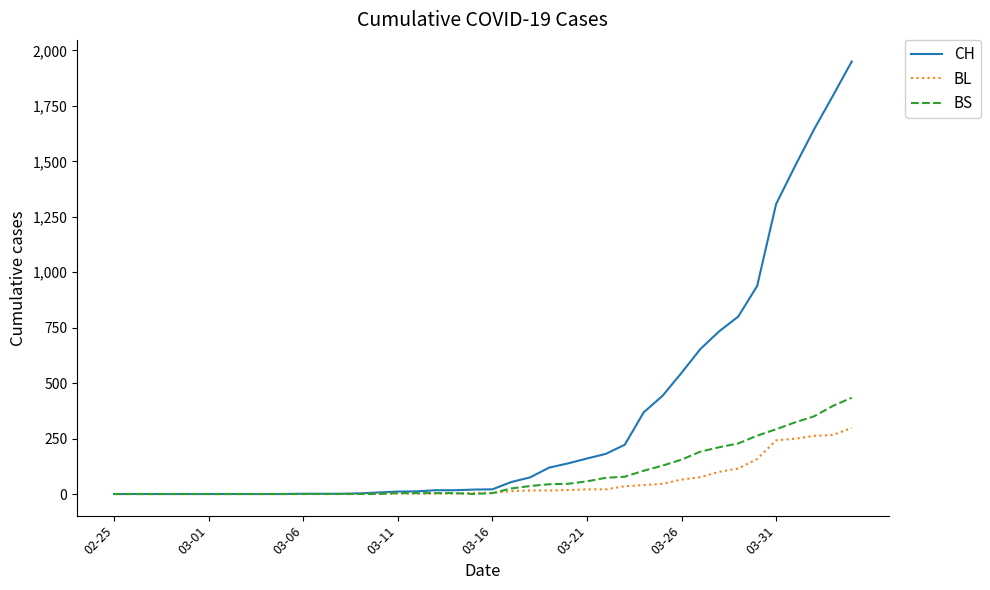

What is the average value of the BS series?

86